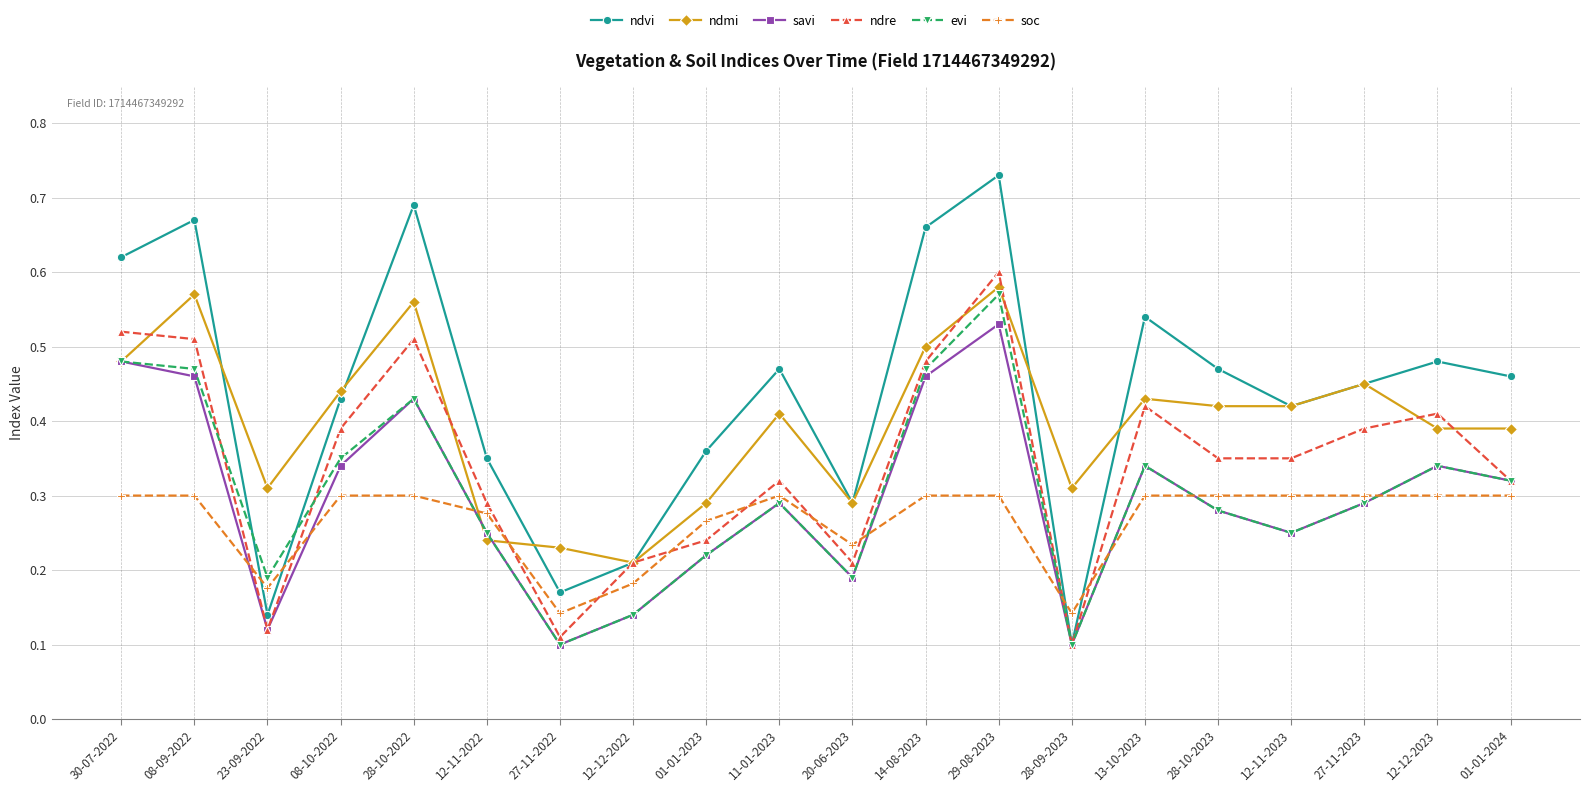

What position from the right is 30-07-2022?

20